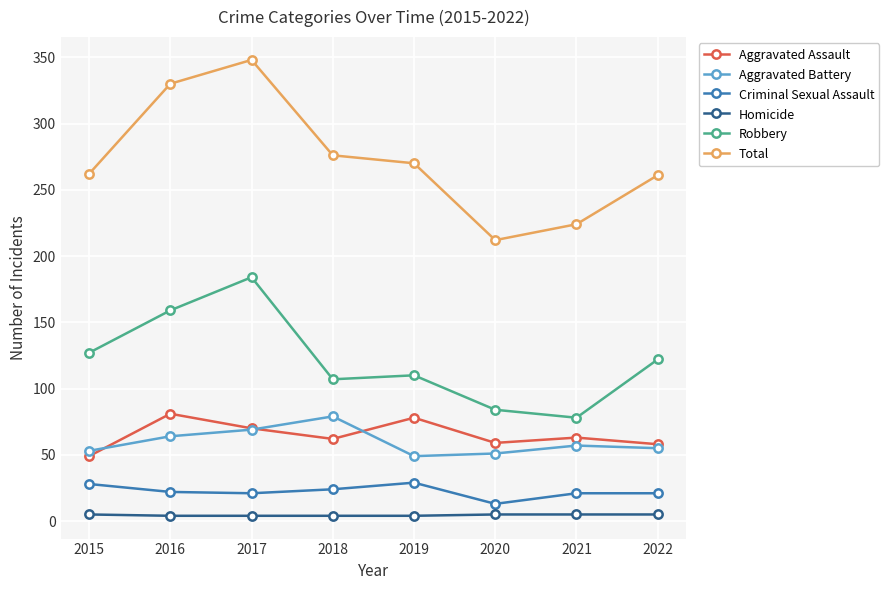

True or false: Total and Robbery intersect in this chart.

False